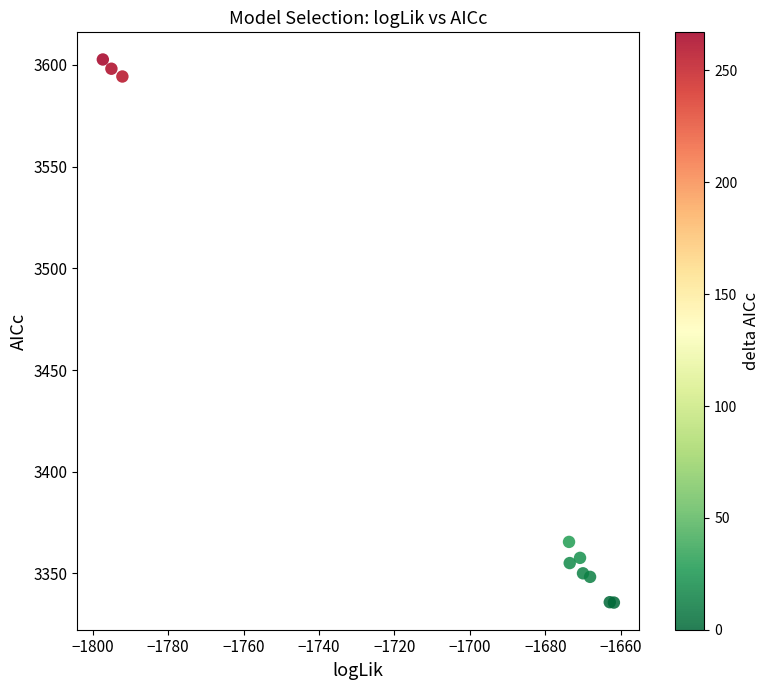

What Y value in the scatter plot is closest to 3469?

3365.5